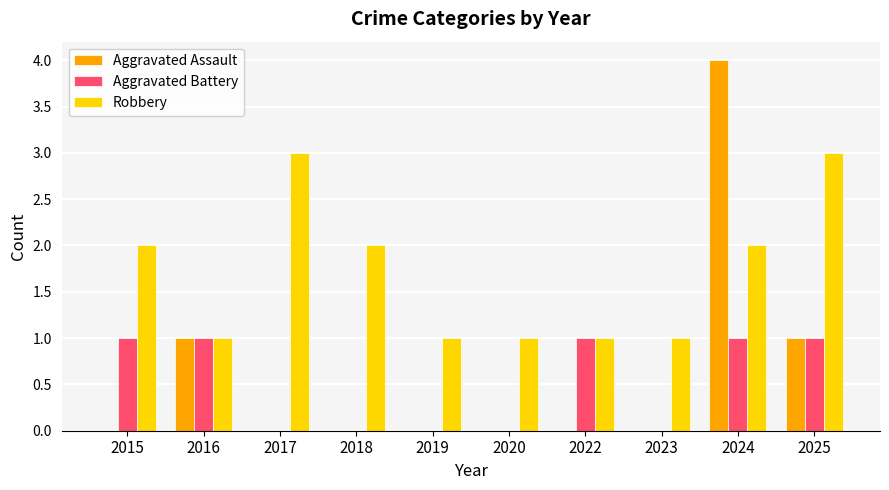

What is the highest value of the Aggravated Battery series?

1